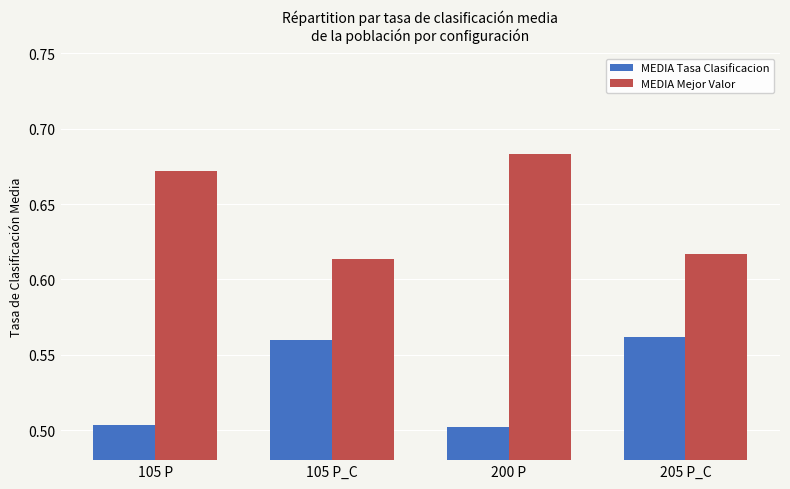

The MEDIA Tasa Clasificacion series shows 0.9 at 105 P_C. True or false?

False